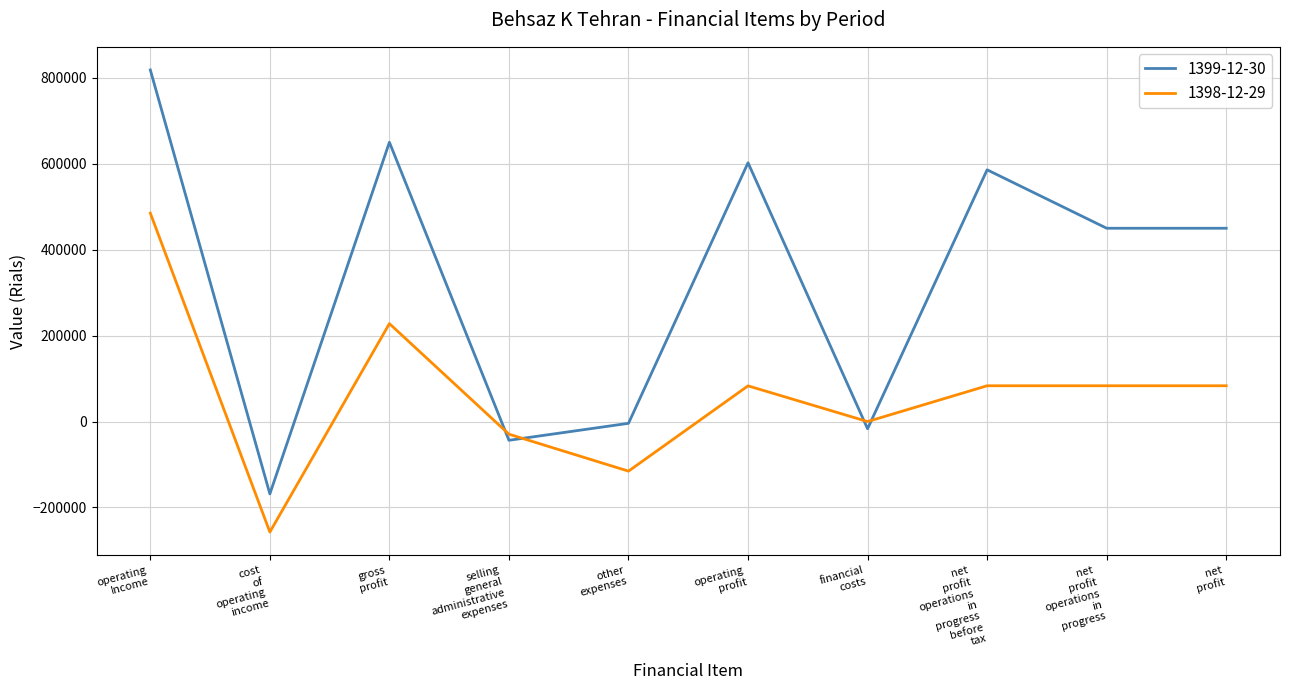

Which series has the largest range (max minus min)?

1399-12-30